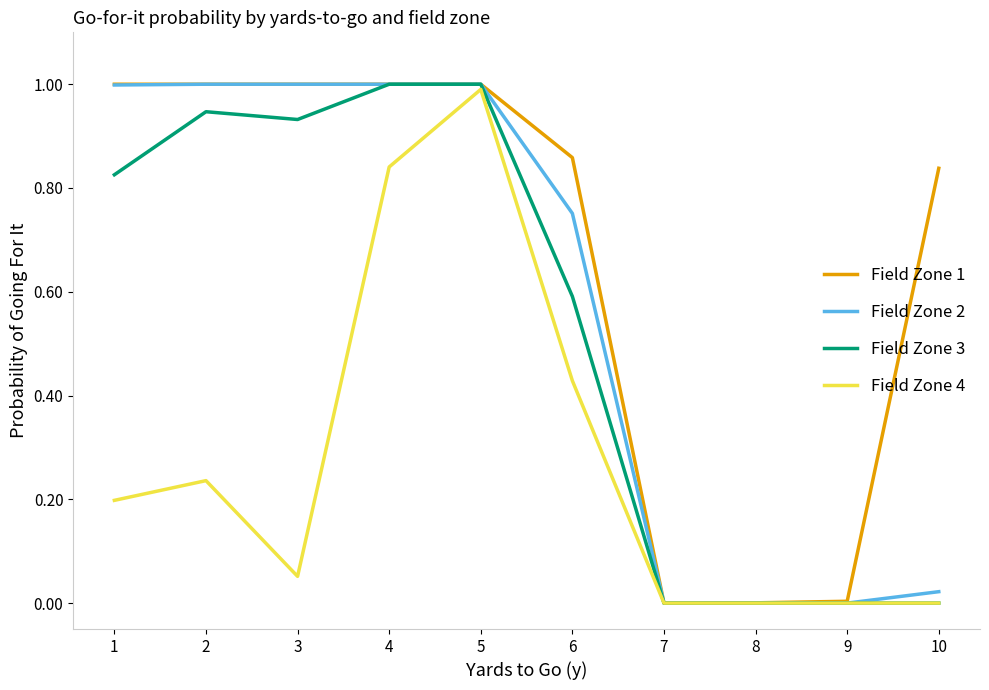

Is it true that Field Zone 2 equals 0.5 at 3?

False